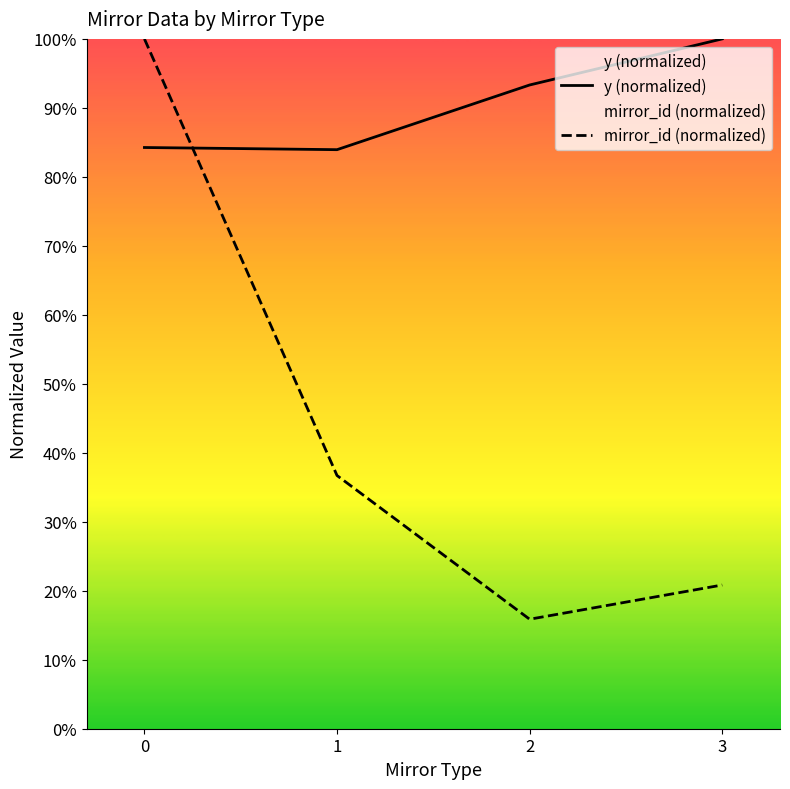

What is the maximum value shown in the chart?

100.0